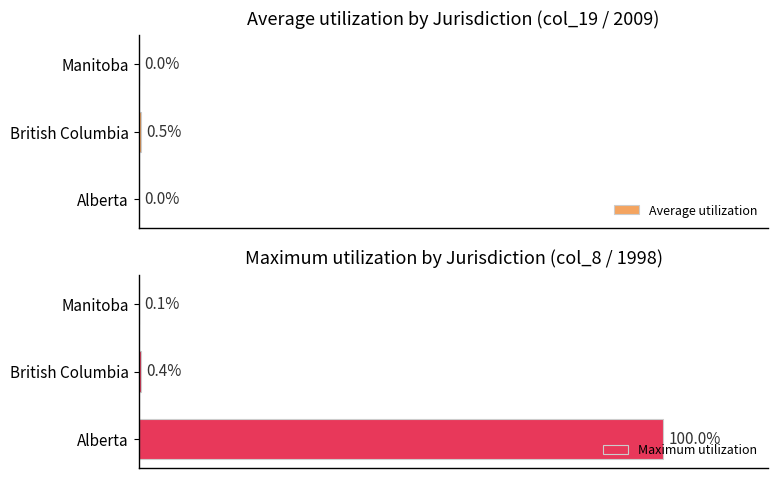

How many bars are there in total?

6